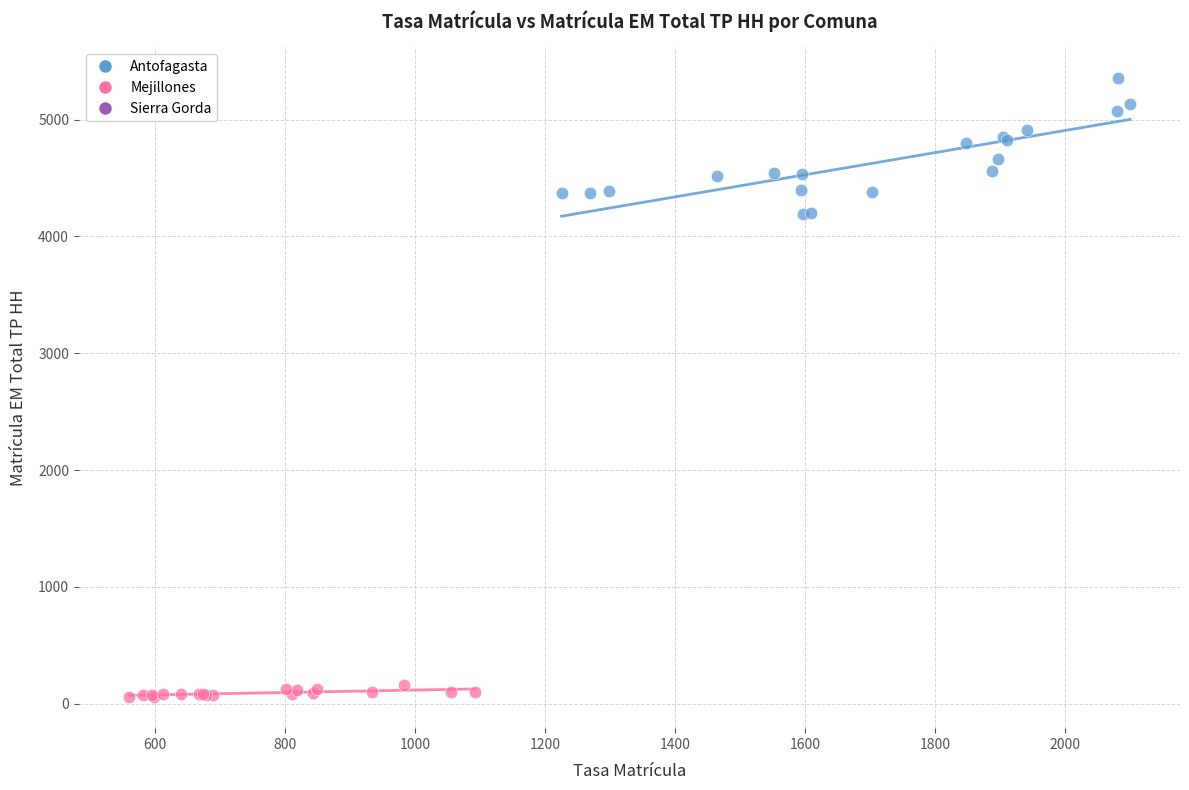

Which series has the largest Y range (max minus min)?

Antofagasta